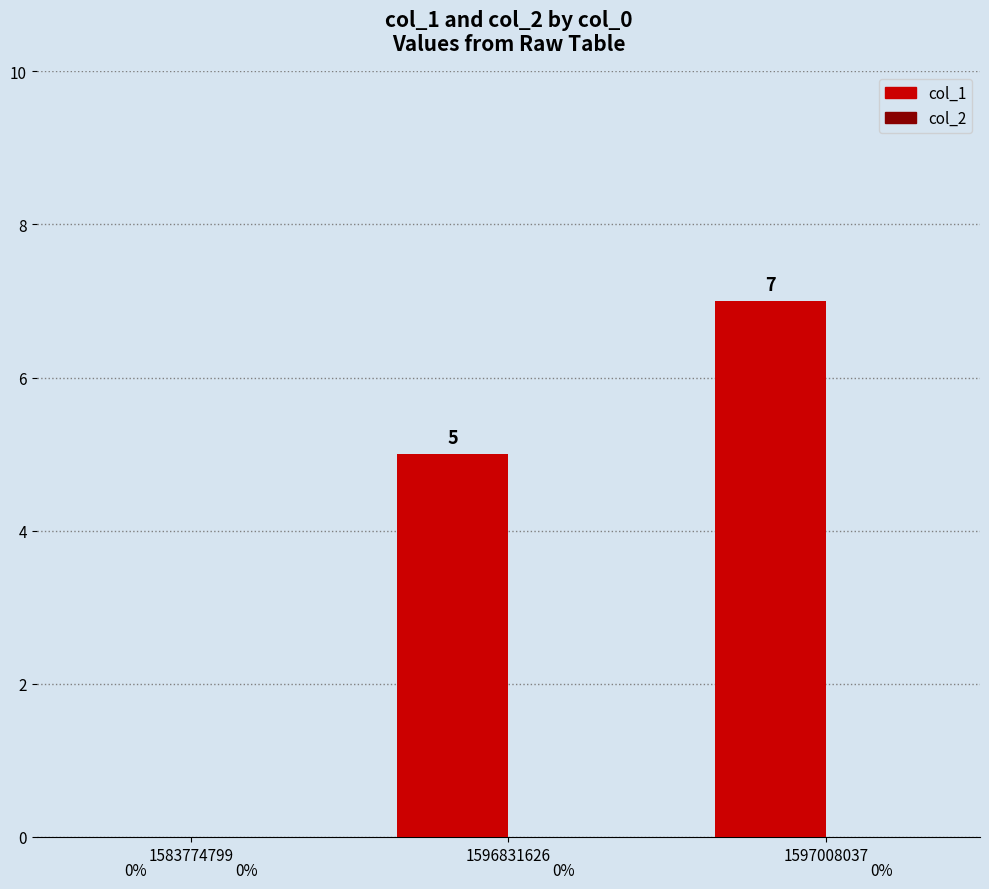

The value at 1583774799 is -2. True or false?

False